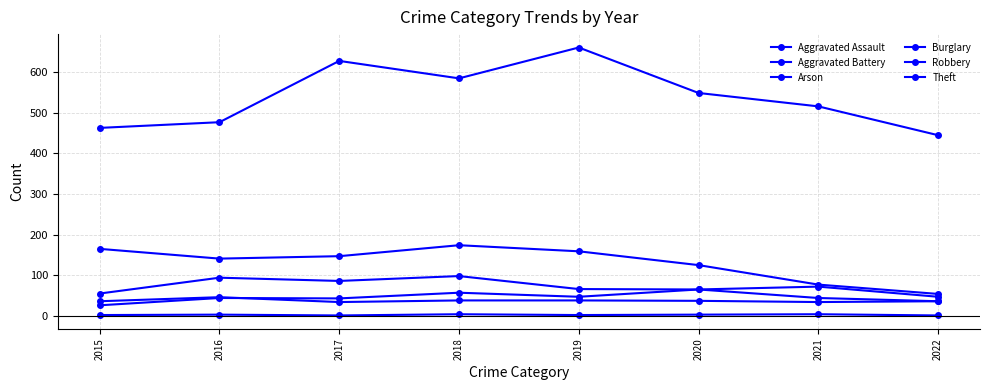

How many categories are shown in the chart?

8